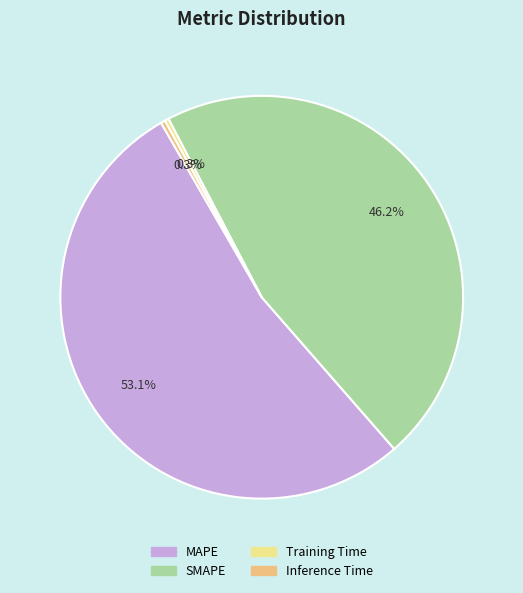

Which slice represents more than half of the pie?

MAPE